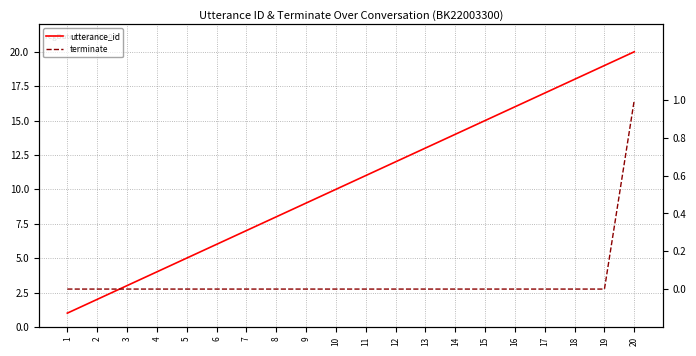

What is the value of the utterance_id point at the 2nd from the left?

2